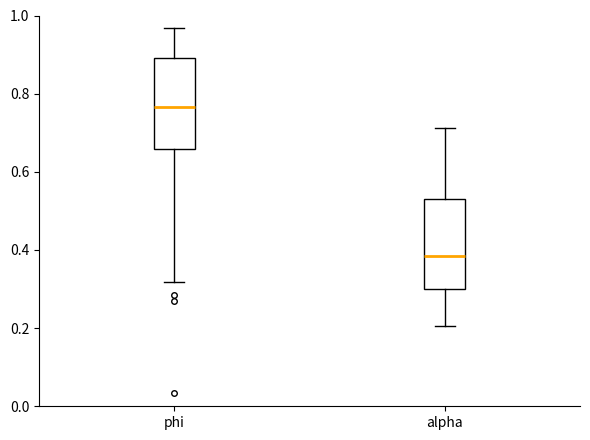

Reading left to right, read every box against the y-axis: the position of its median line, the range the box covers, and the ends of its whiskers. The values are not printed on the chart, so give them approximately, as read against the axis.

phi: median 0.76, box 0.66 to 0.90, whiskers 0.32 to 0.96
alpha: median 0.38, box 0.30 to 0.52, whiskers 0.20 to 0.72